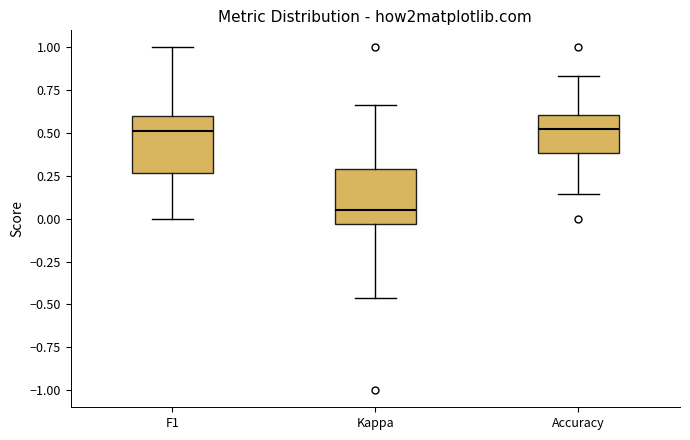

Reading left to right, read every box against the y-axis: the position of its median line, the range the box covers, and the ends of its whiskers. The values are not printed on the chart, so give them approximately, as read against the axis.

F1: median 0.50, box 0.25 to 0.60, whiskers 0.00 to 1.00
Kappa: median 0.05, box -0.05 to 0.30, whiskers -0.45 to 0.65
Accuracy: median 0.50, box 0.40 to 0.60, whiskers 0.15 to 0.85